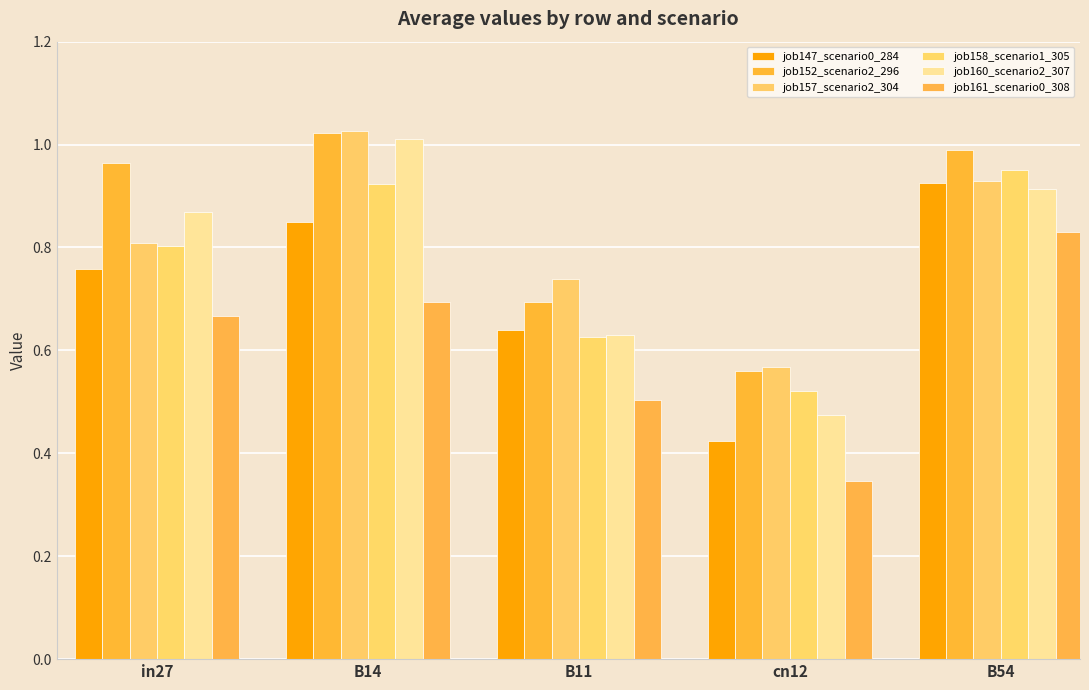

The job147_scenario0_284 series shows 0.4 at B54. True or false?

False